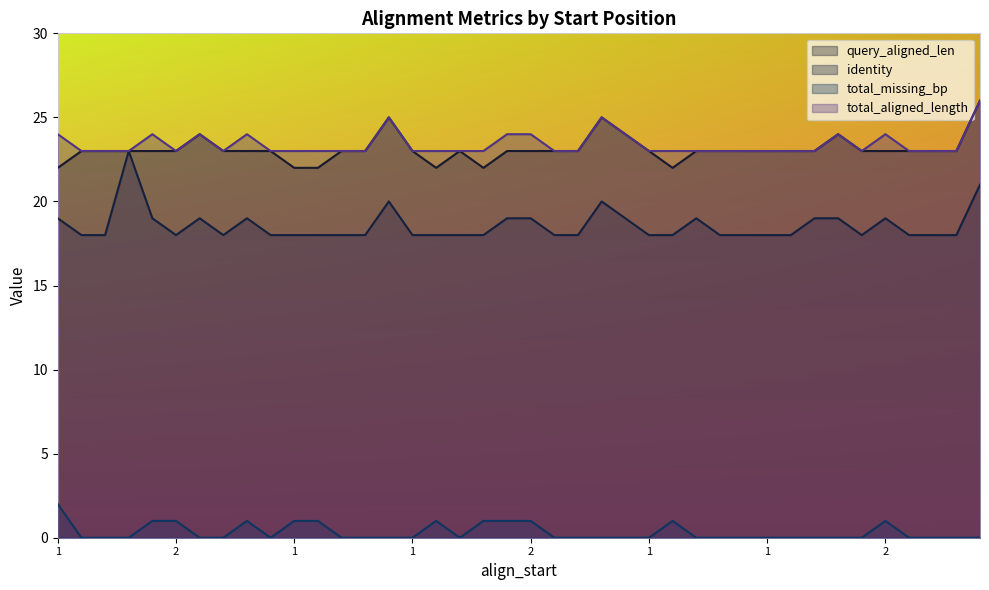

How many positive values does the total_missing_bp series have?

12